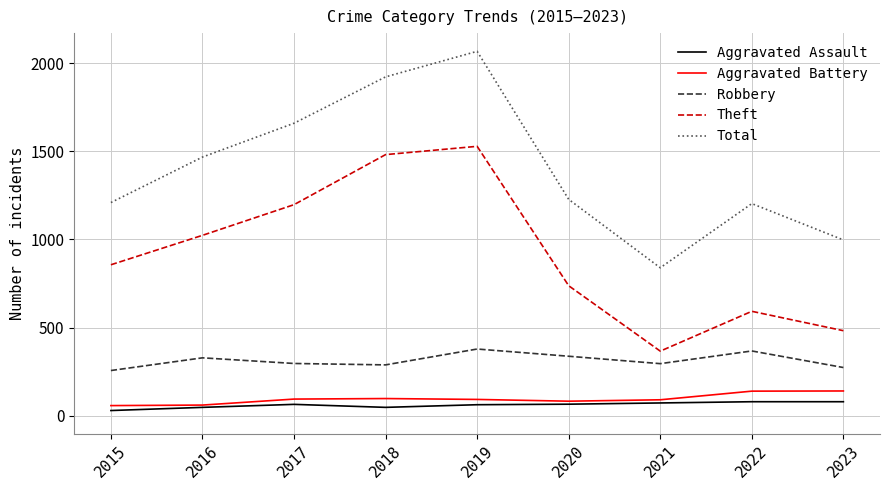

List the labels in order of Theft value, largest first.

2019, 2018, 2017, 2016, 2015, 2020, 2022, 2023, 2021